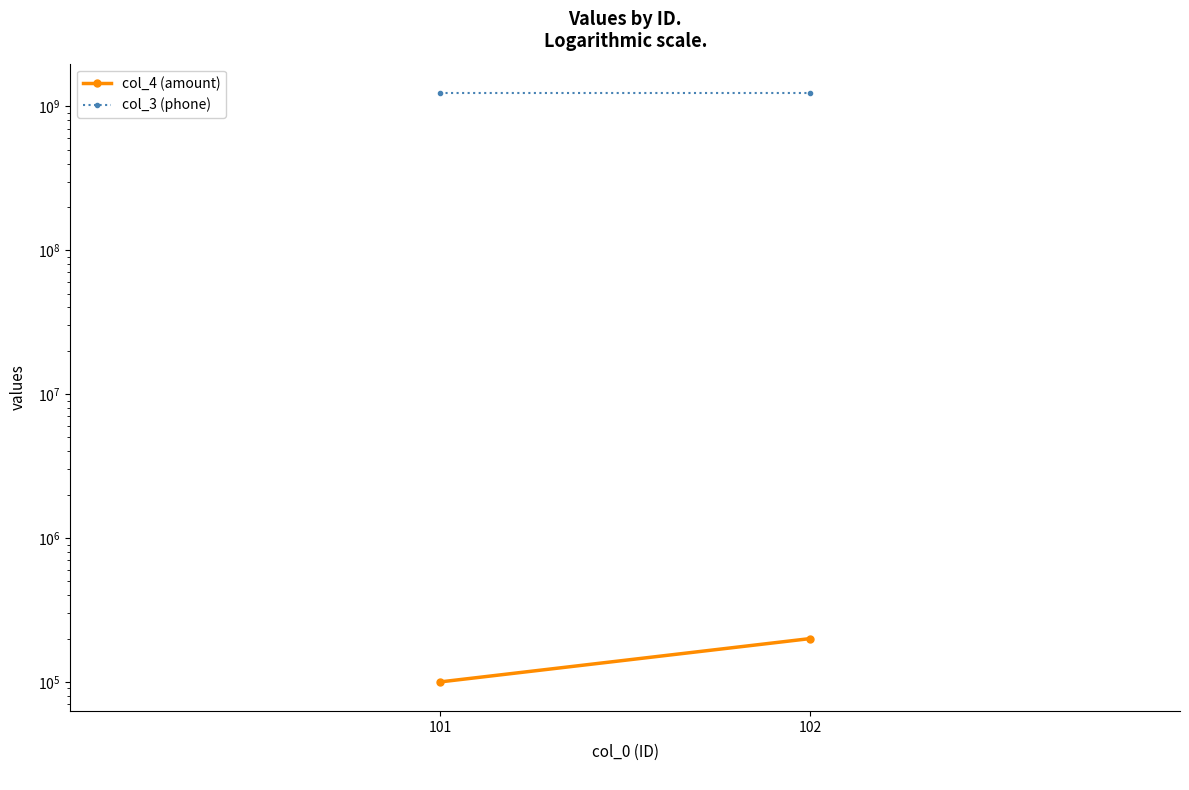

Between 101 and 102, which series saw the biggest shift?

col_4 (amount)